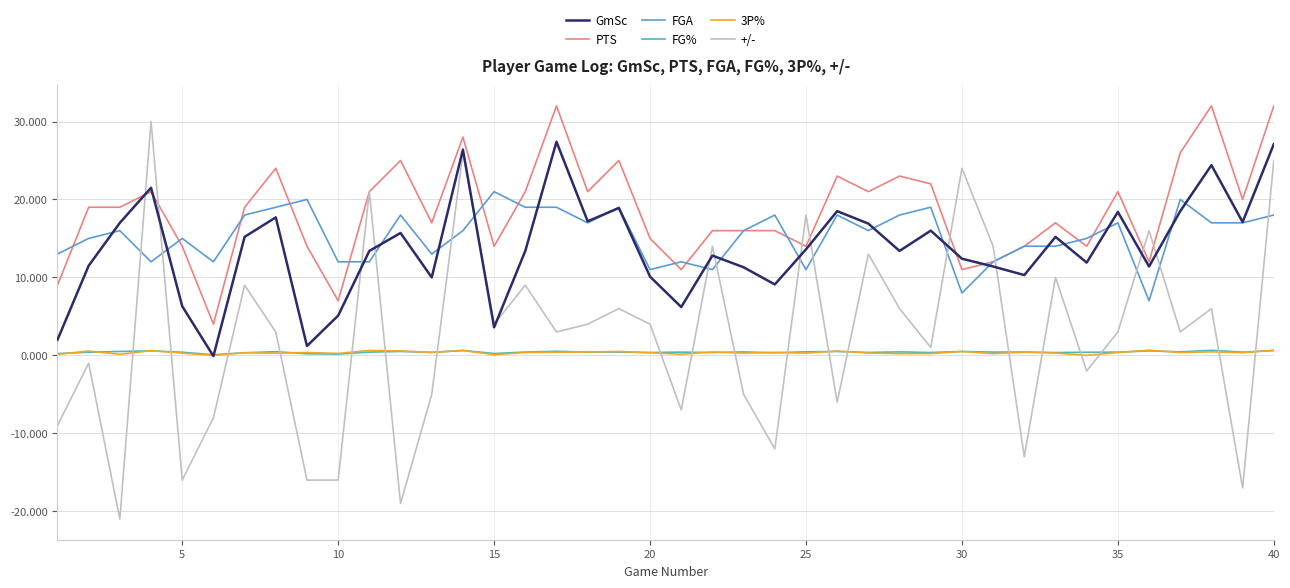

True or false: 3P% and PTS intersect in this chart.

False